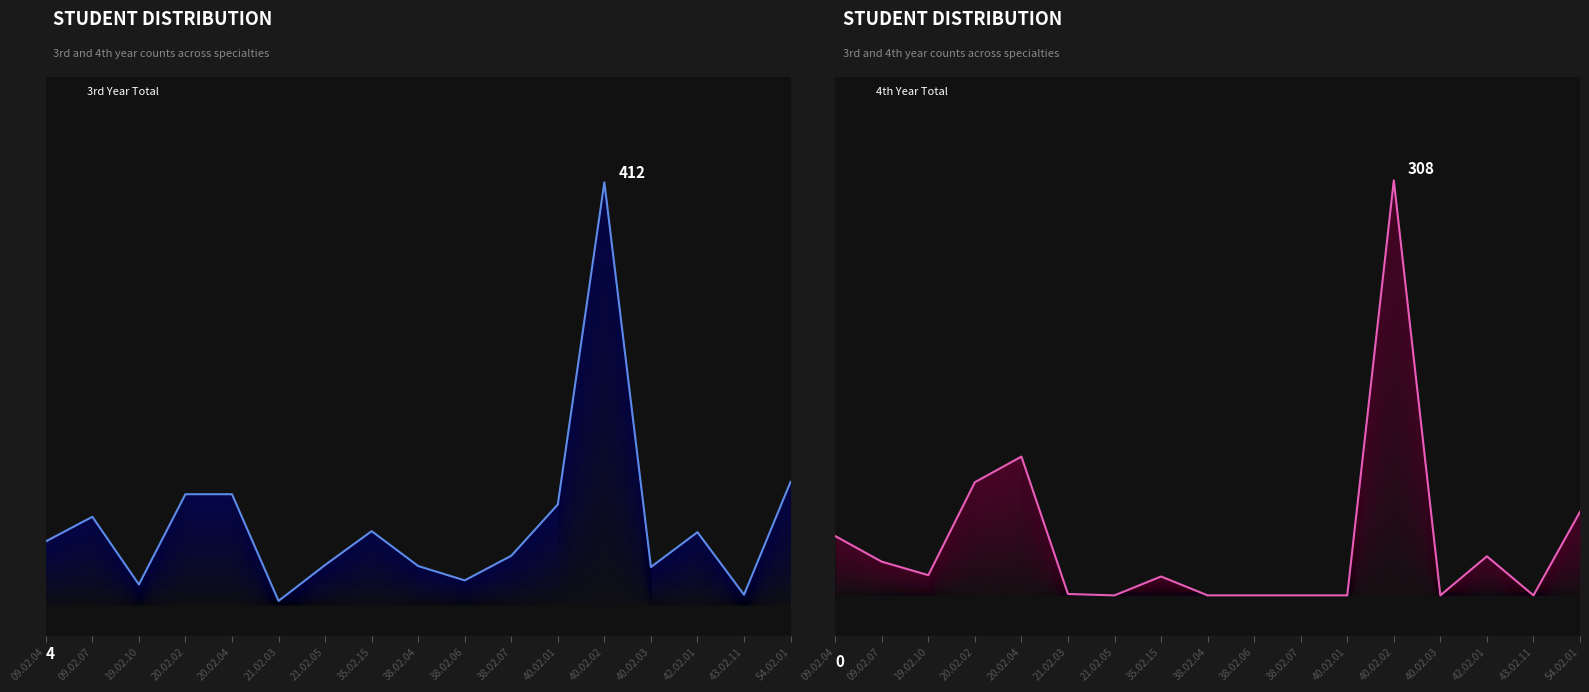

Is it true that 4th Year Total equals 25 at 09.02.07?

True